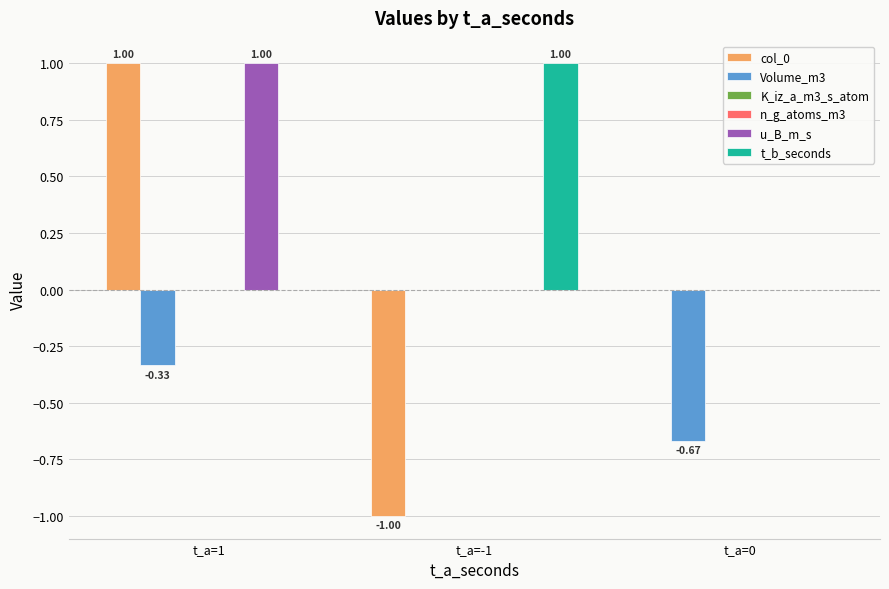

Is it true that n_g_atoms_m3 equals 0.0 at t_a=-1?

True